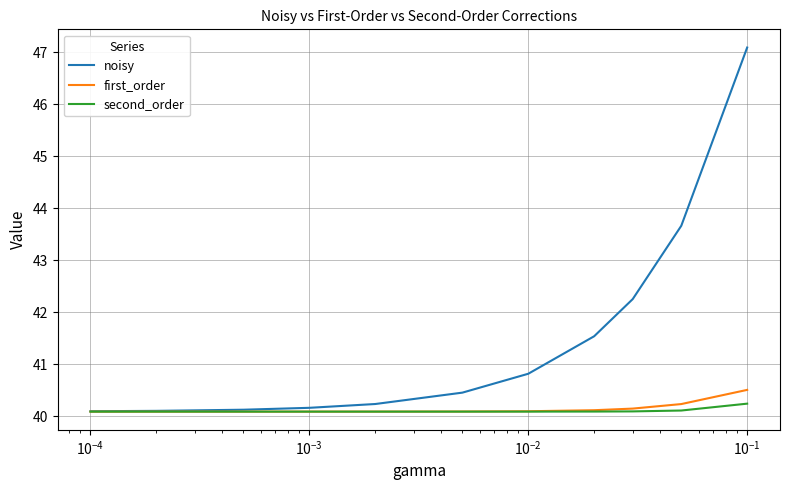

What is the minimum value for first_order?

40.1